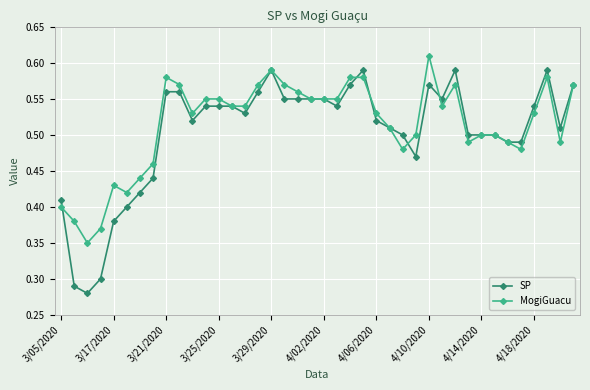

How many MogiGuacu values are between 0 and 1?

40